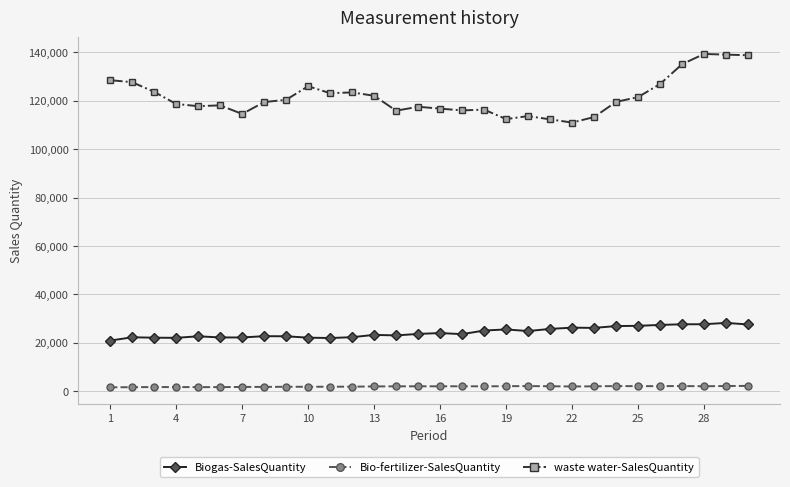

Which series has the largest range (max minus min)?

waste water-SalesQuantity